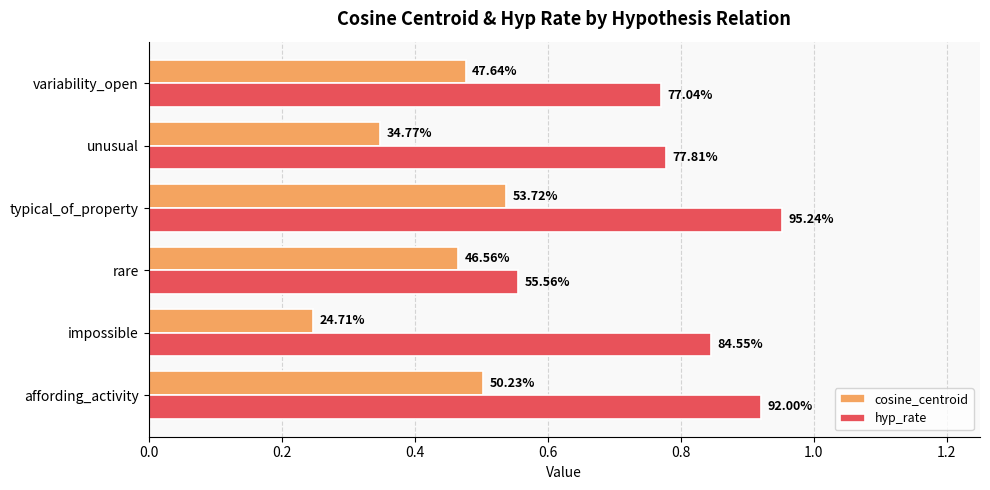

What is the difference between the maximum and second lowest values in the hyp_rate series?

0.2